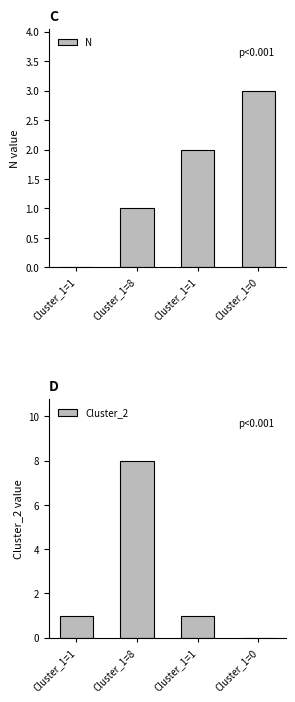

What is the label of the 4th bar from the right?

Cluster_1=1